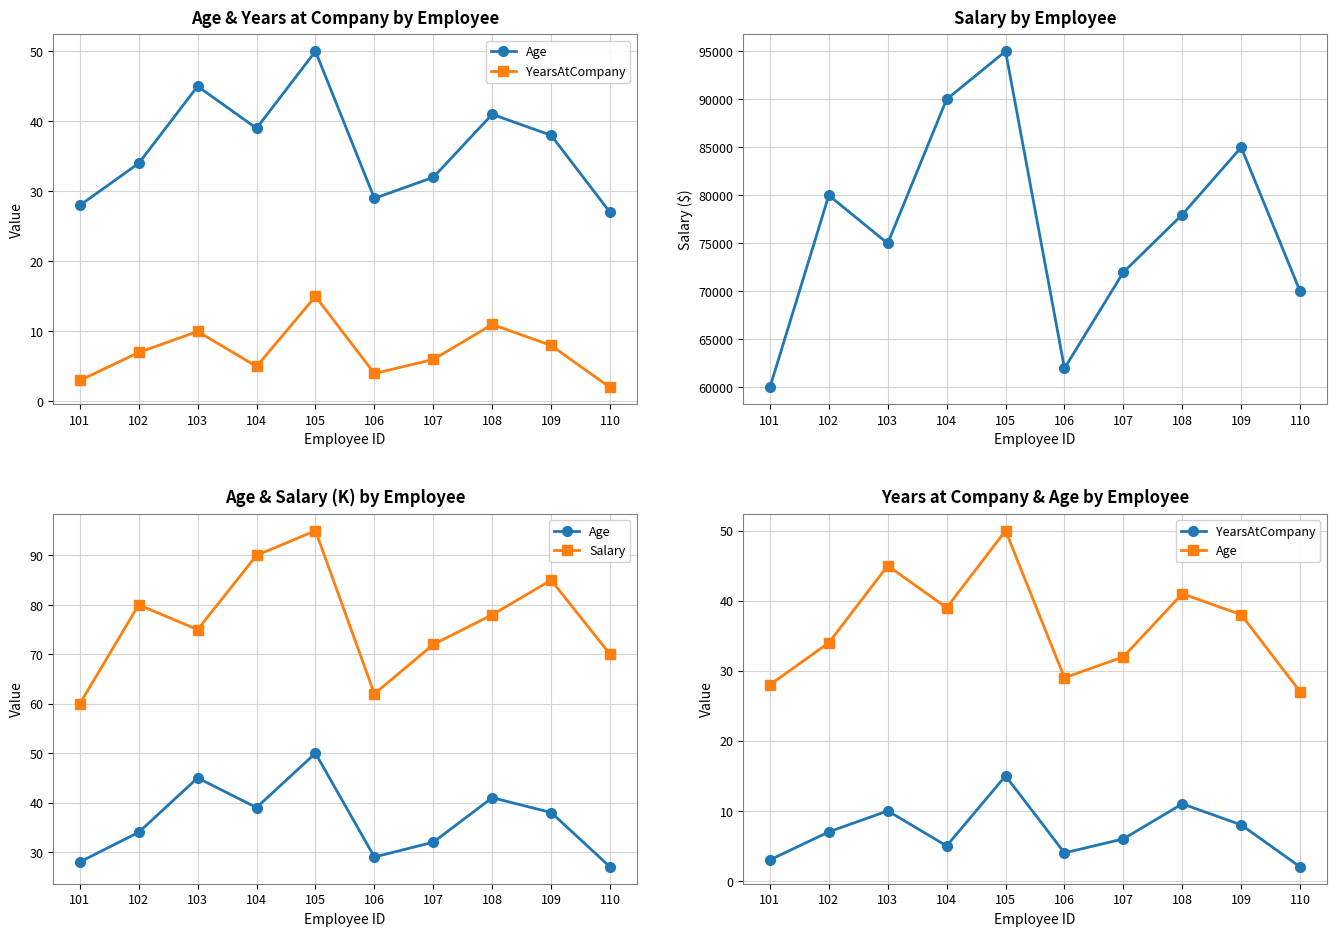

Which category has the lowest value across all series?

110